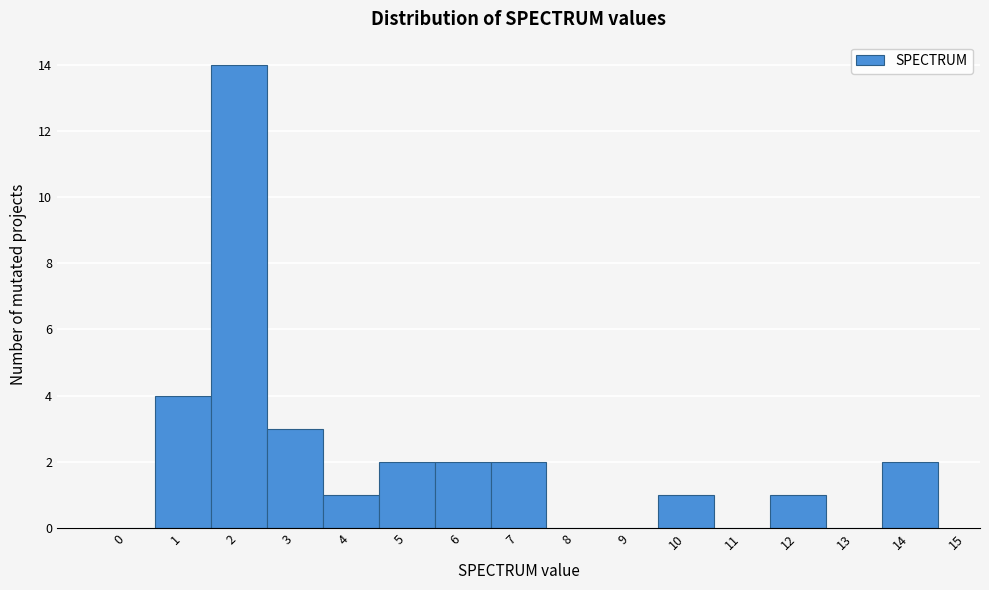

Reading right to left, what are all the values shown in this chart?

14=2	13=0	12=1	11=0	10=1	9=0	8=0	7=2	6=2	5=2	4=1	3=3	2=14	1=4	0=0